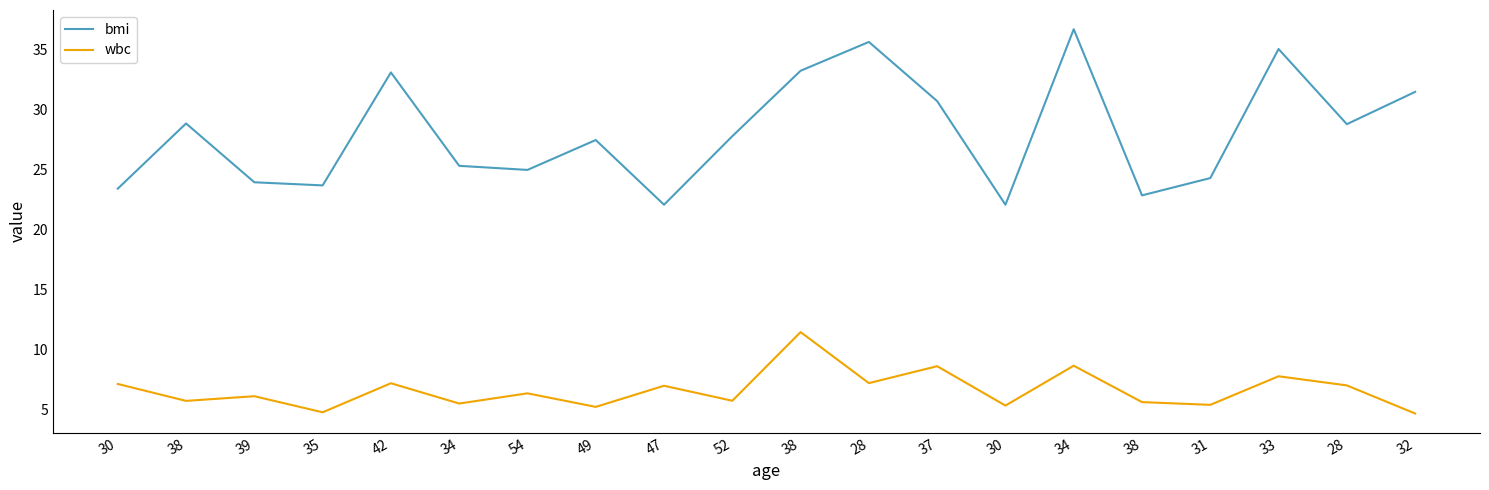

What are all the series names shown in the legend?

bmi, wbc